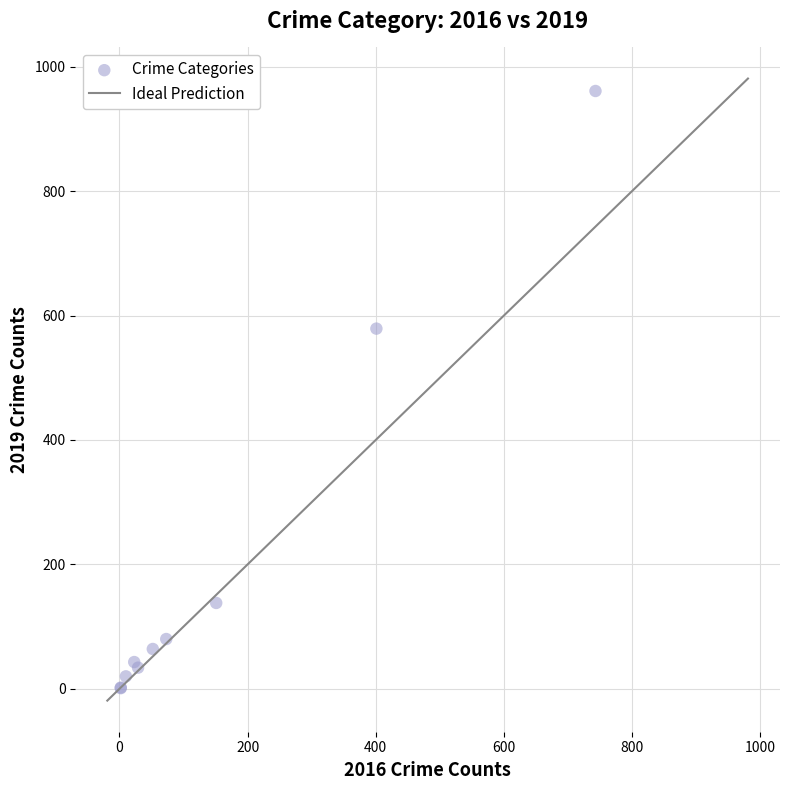

What Y value in the scatter plot is closest to 481?

579